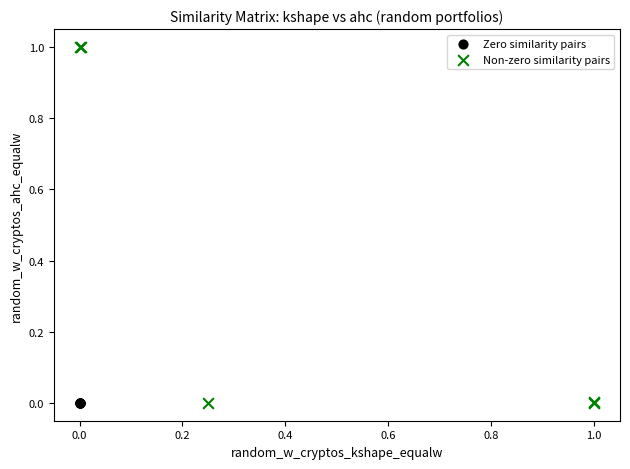

What are all the series names shown in the legend?

Zero similarity pairs, Non-zero similarity pairs